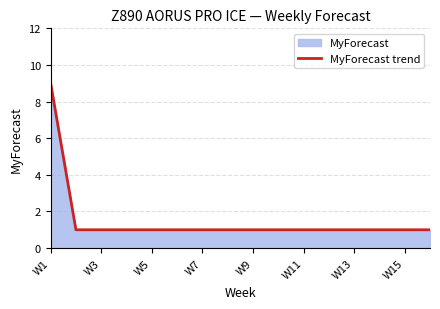

What is the maximum value shown in the chart?

9